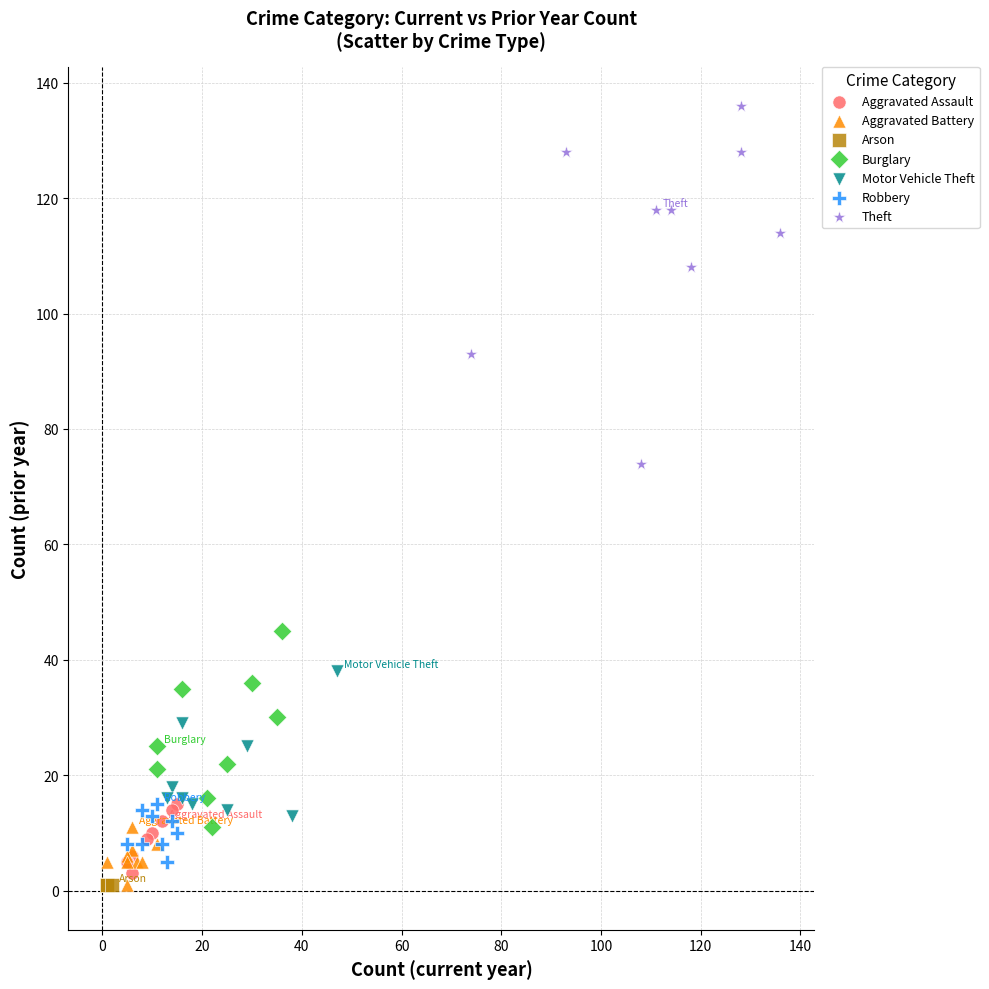

Which series contains the highest Y value?

Theft